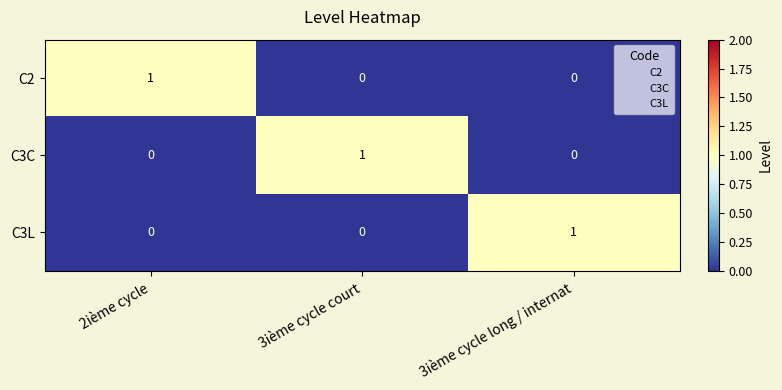

At how many categories does at least one series exceed 0?

3